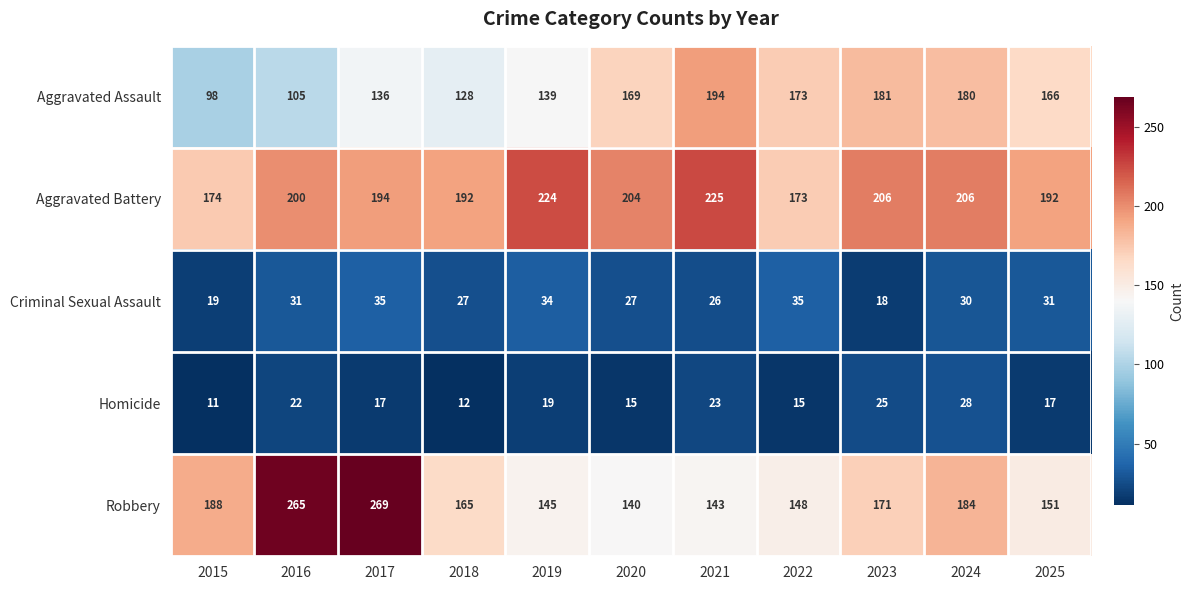

Which category has the lowest value in the Robbery series?

2020